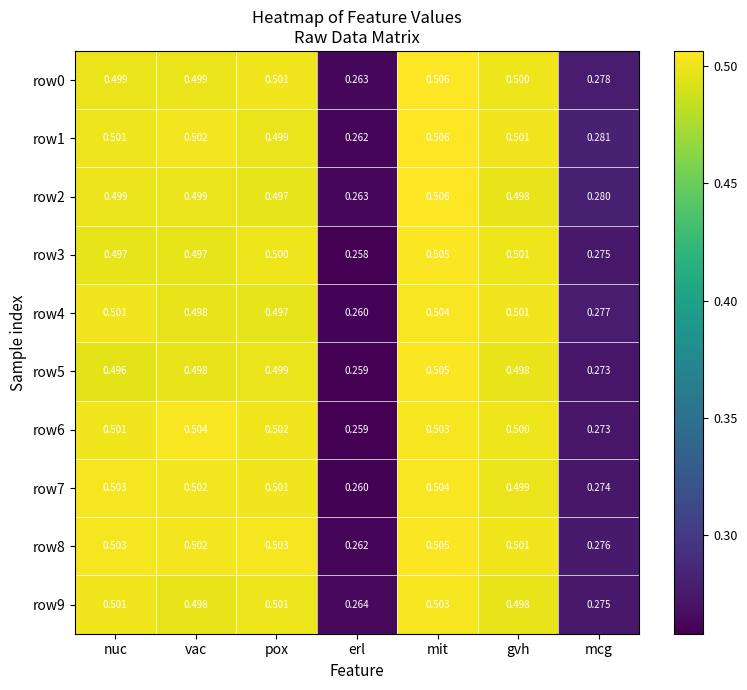

At which category is the sum across all series the highest?

mit